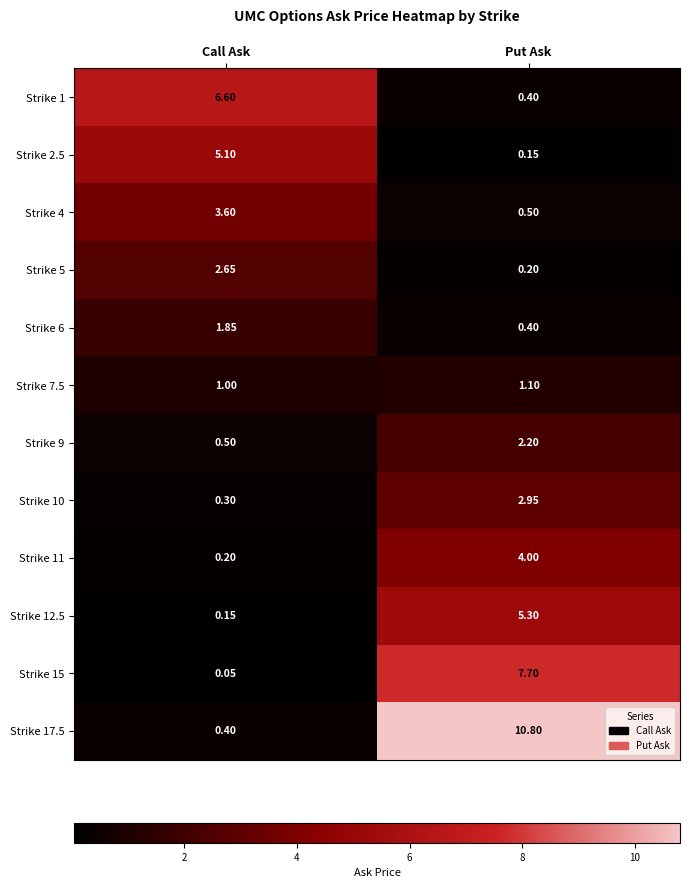

At which category is the sum across all series the highest?

Put Ask